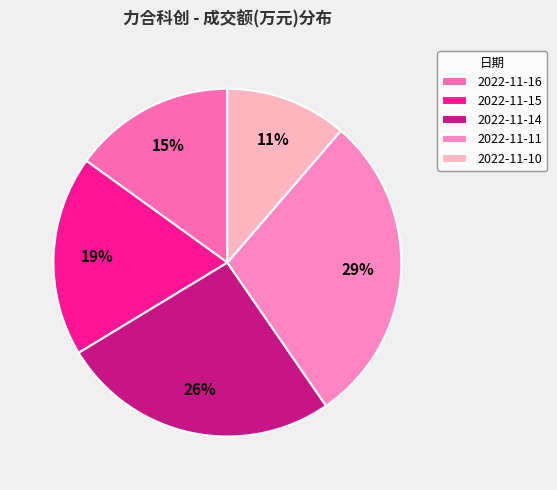

True or false: 2022-11-15 accounts for 19% of the total.

True